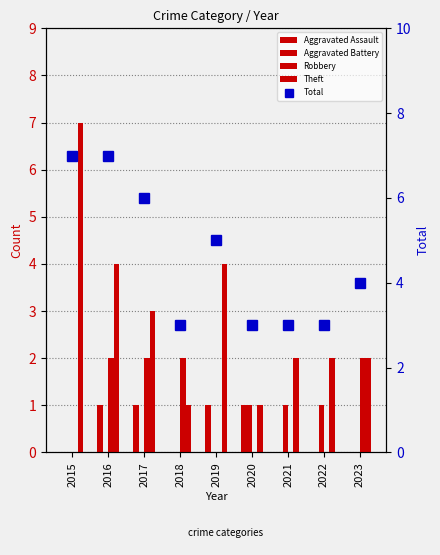

Does the chart contain any negative values?

No